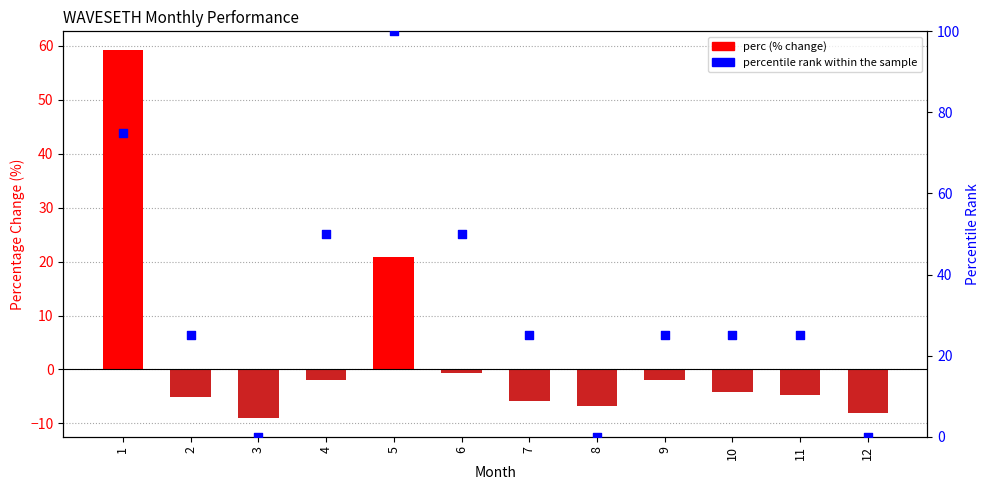

Which series has the widest spread of Y values?

percentile rank within the sample